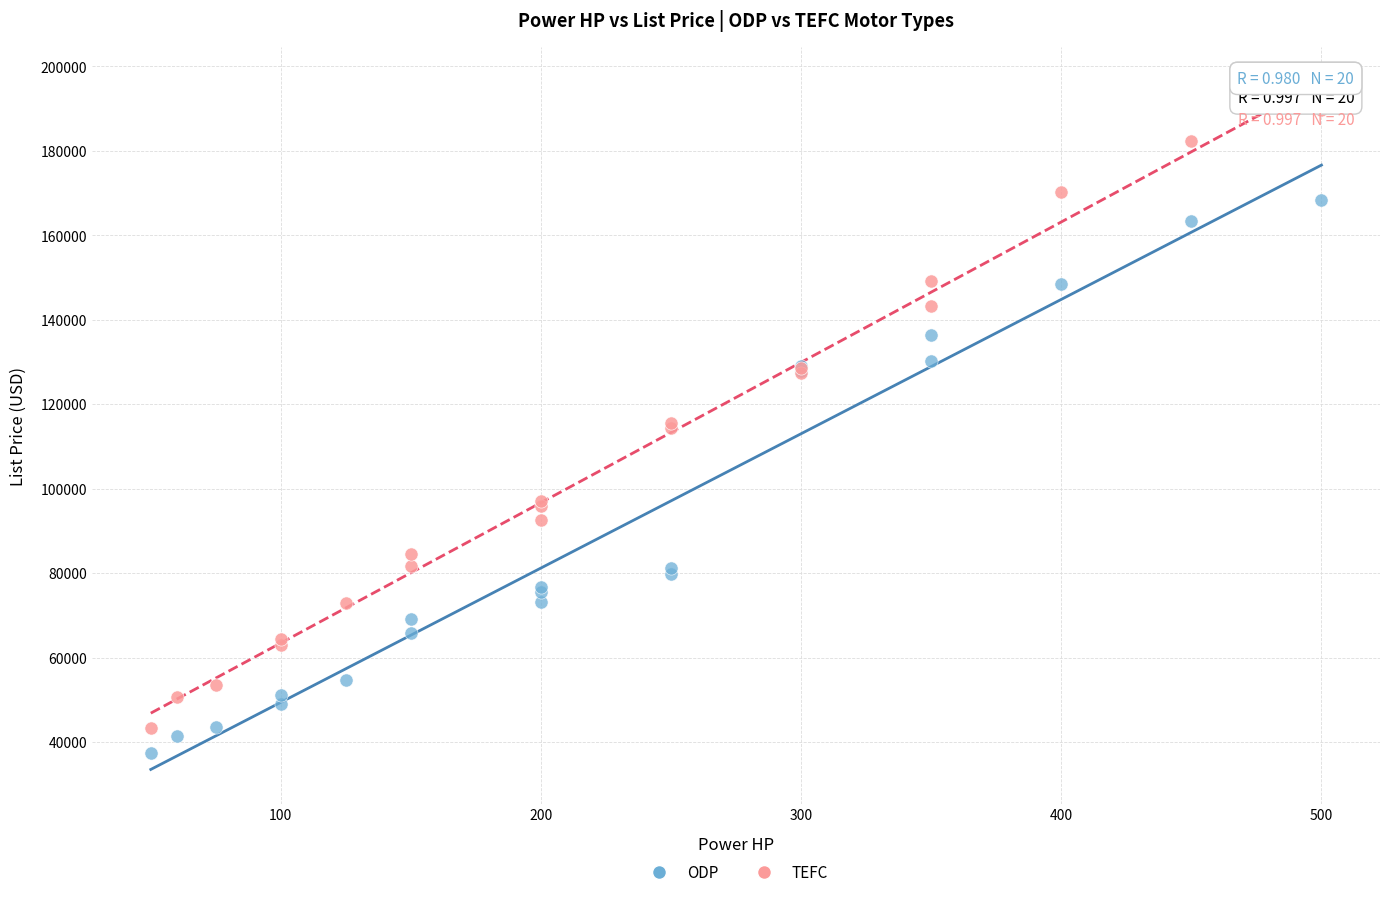

What is the X range (max minus min) for the scatter plot?

450